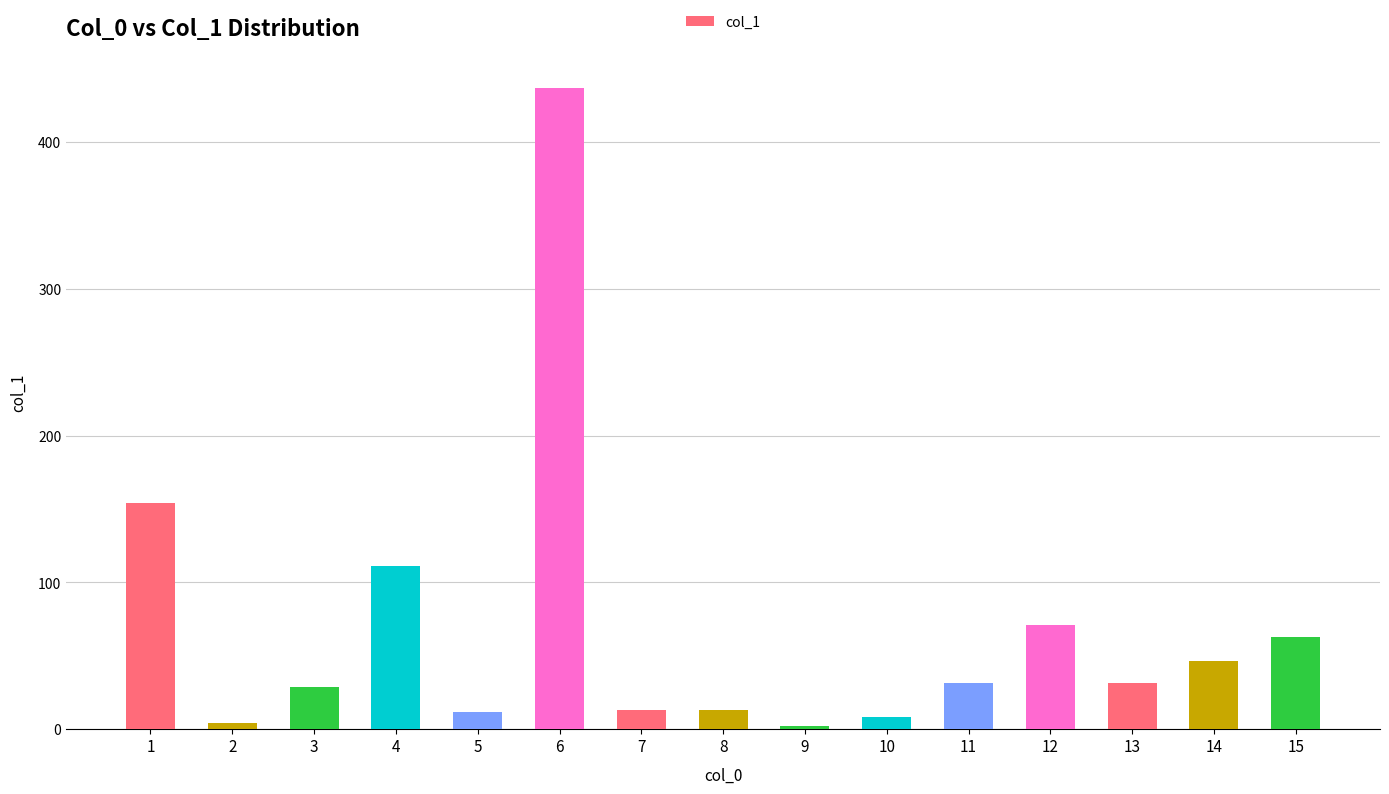

What is the value of the 6th bar from the left?

436.8